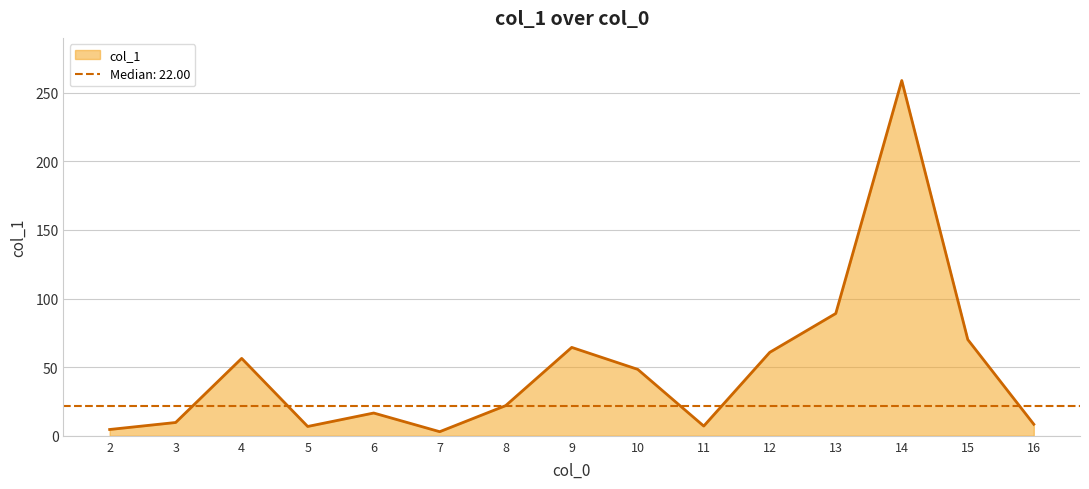

What is the difference between the second highest and second lowest values?

84.5